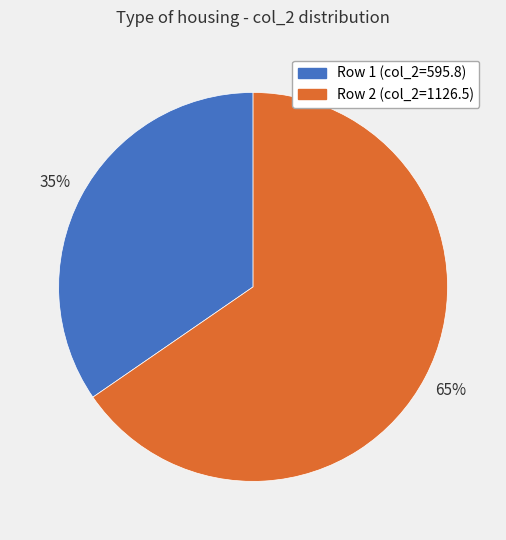

Is there any slice that represents more than half of the pie?

Yes